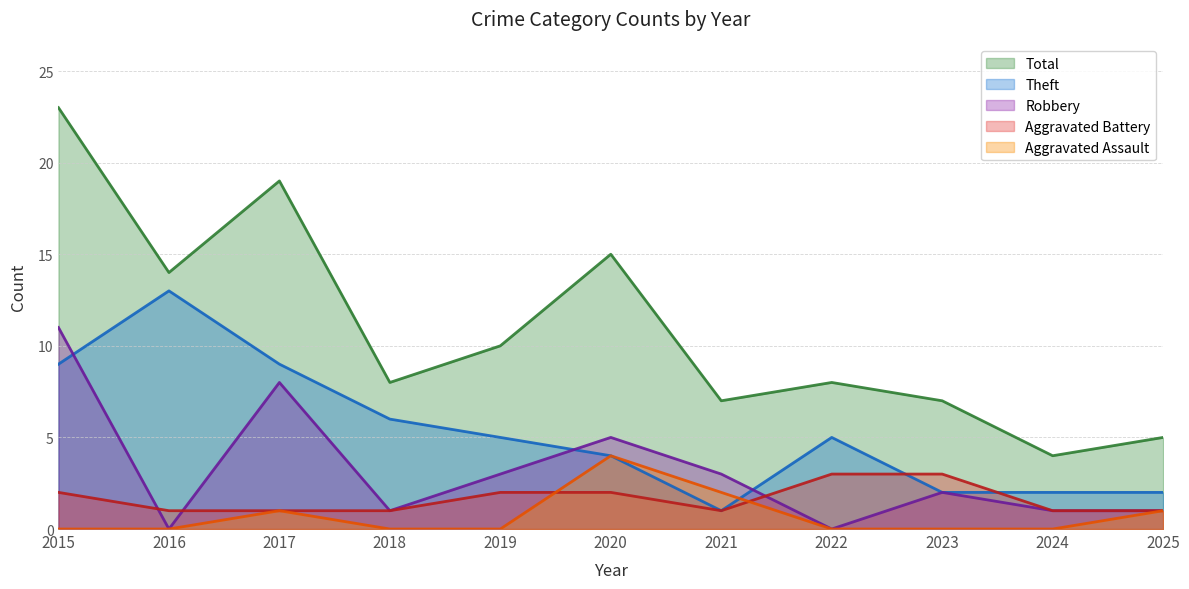

At which category does Aggravated Assault reach its first local peak?

2017